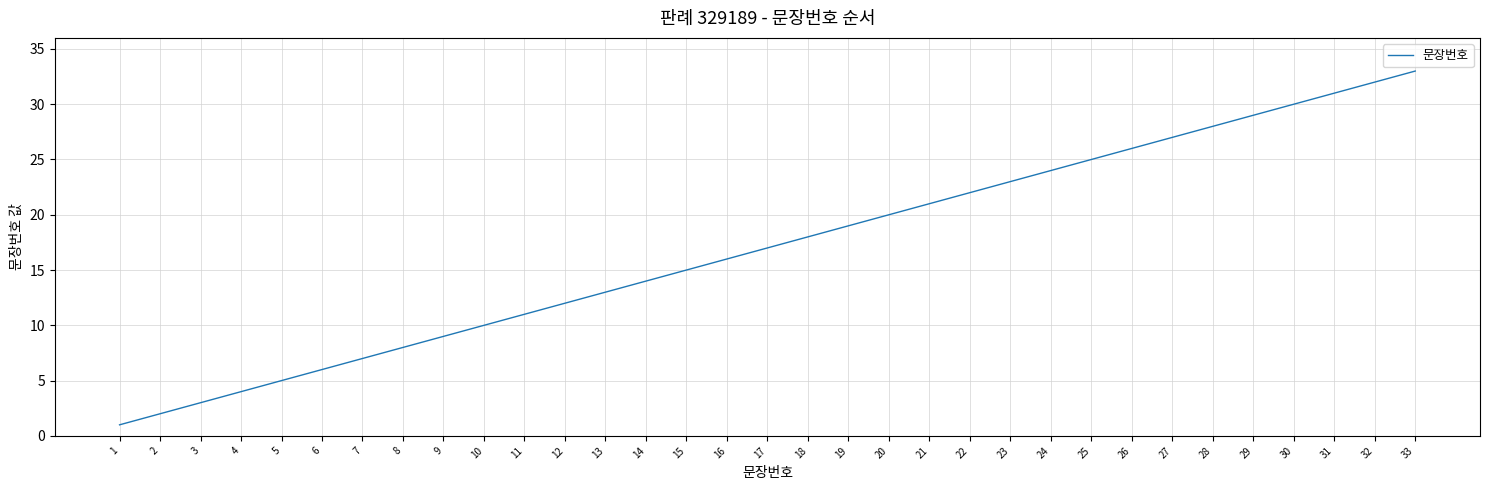

Between 11 and 28, which is larger?

28